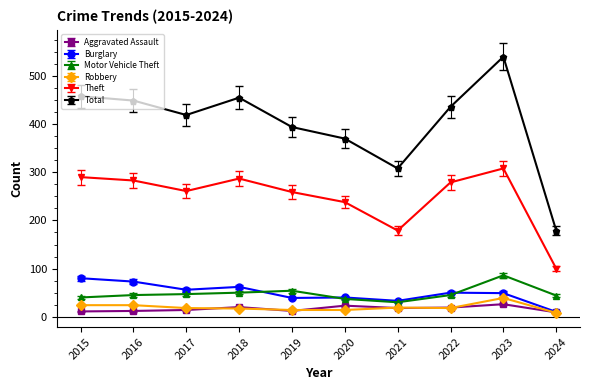

At how many categories does at least one series exceed 491?

1